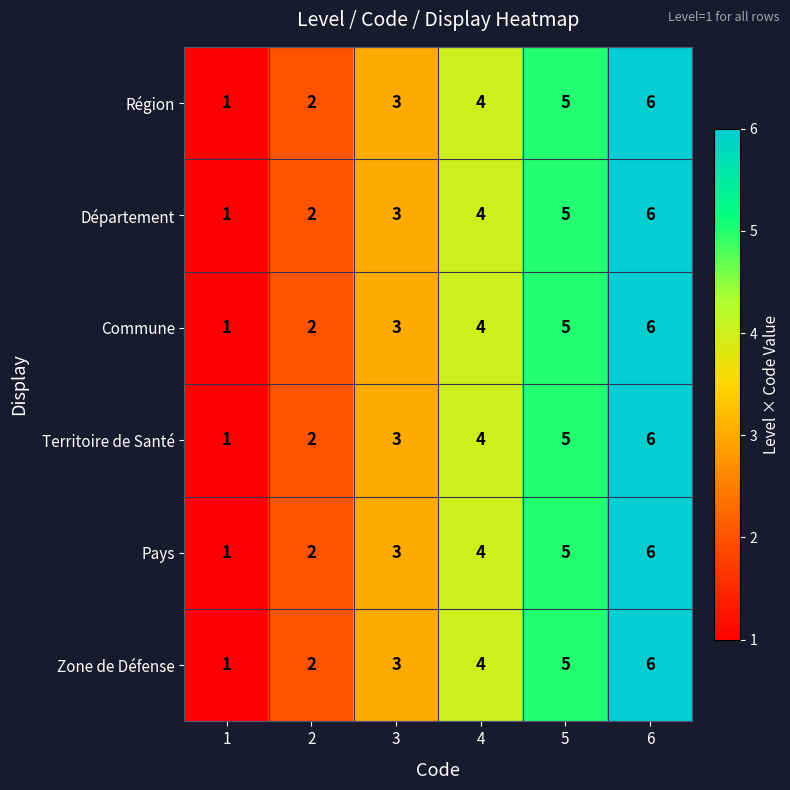

Which category has the highest value in the Zone de Défense series?

6